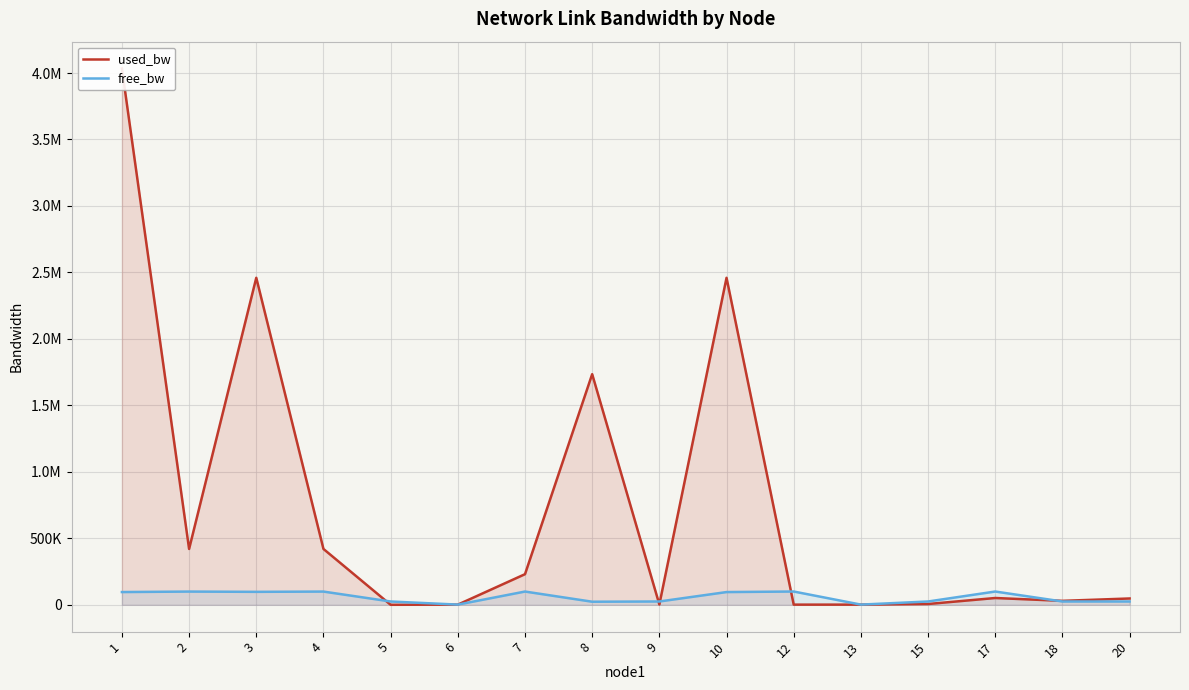

What is the smallest value displayed?

191.1